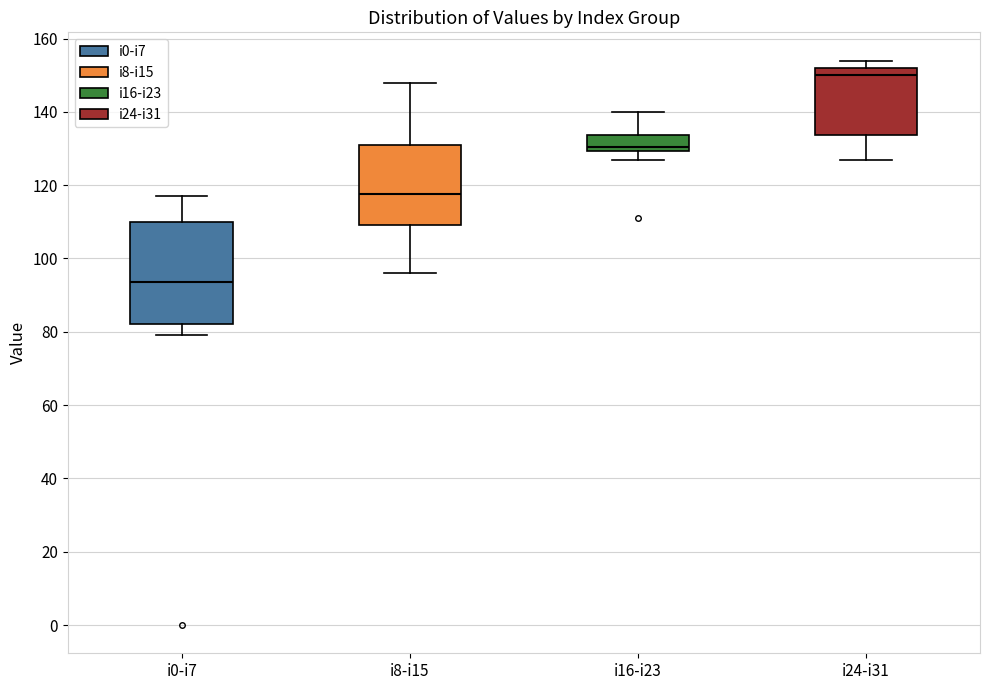

Reading left to right, read every box against the y-axis: the position of its median line, the range the box covers, and the ends of its whiskers. The values are not printed on the chart, so give them approximately, as read against the axis.

i0-i7: median 94, box 82 to 110, whiskers 80 to 118
i8-i15: median 118, box 110 to 132, whiskers 96 to 148
i16-i23: median 130 (just above the box's lower edge), box 130 to 134, whiskers 128 to 140
i24-i31: median 150, box 134 to 152, whiskers 128 to 154